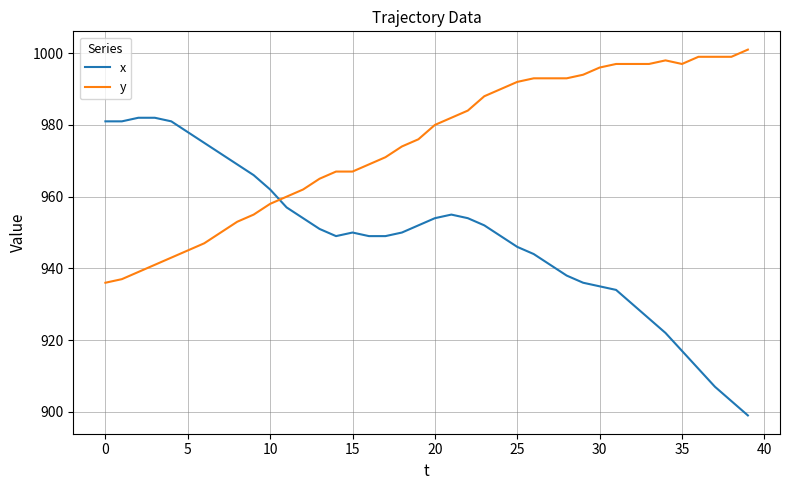

What is the minimum value shown in the chart?

899